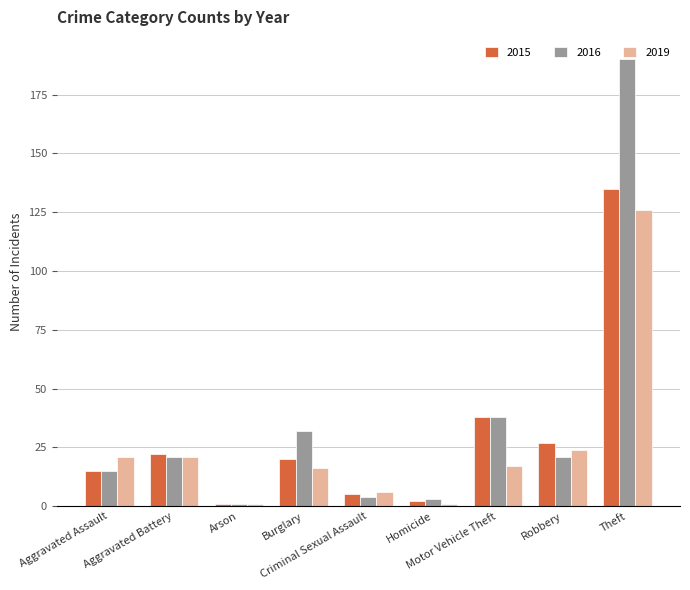

List the series in order of their overall mean, highest first.

2016, 2015, 2019